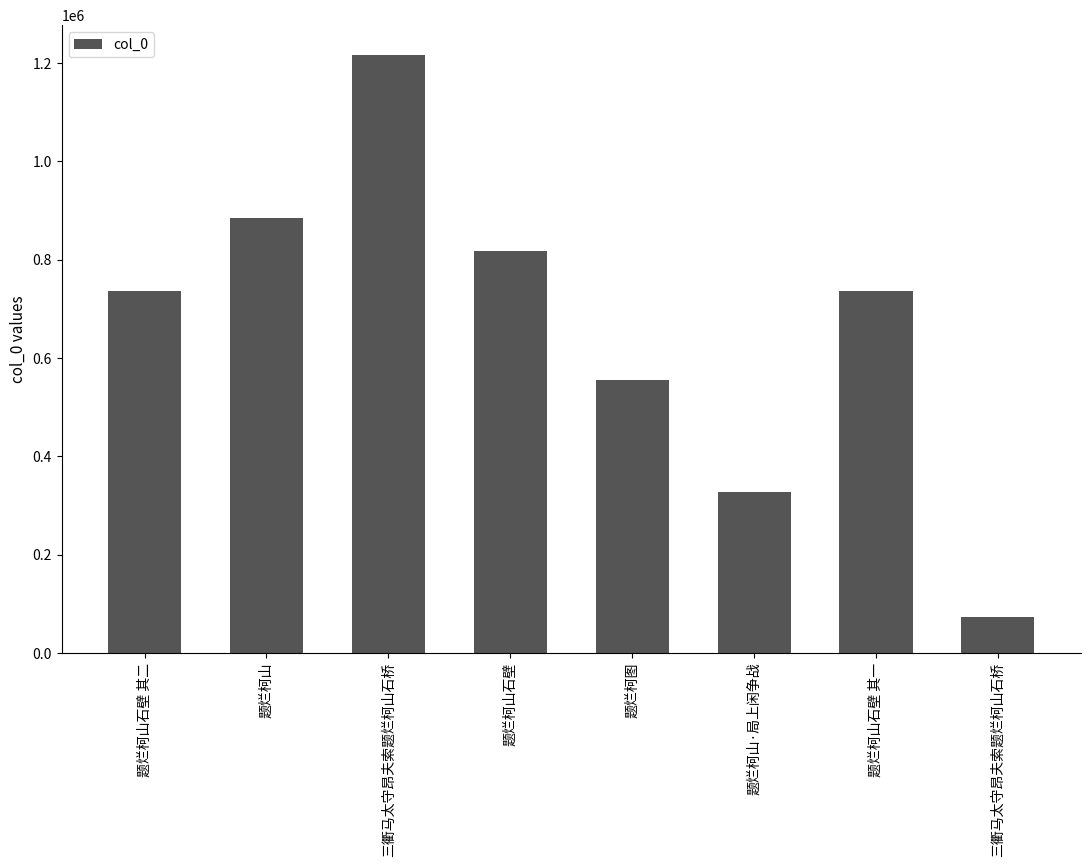

Are the bars horizontal?

No